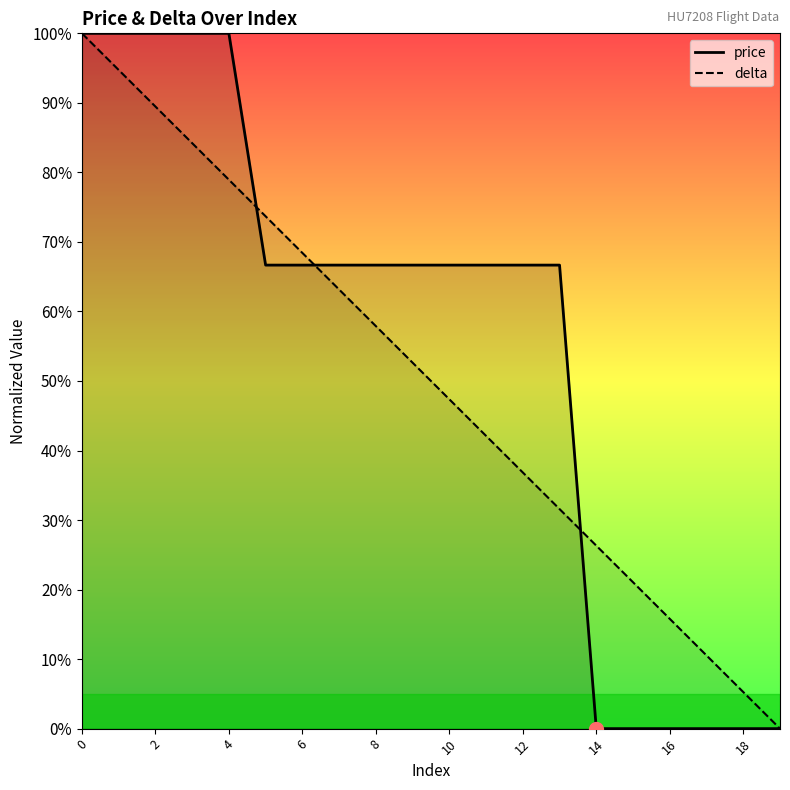

True or false: price has a value of 37.7 at 11.

False